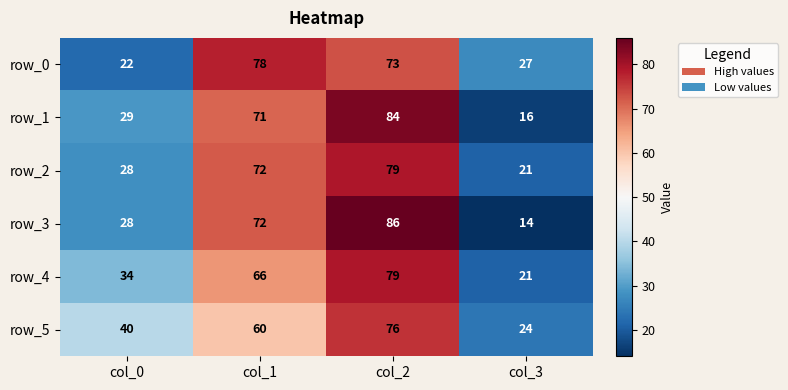

Count the number of data series in this chart.

6